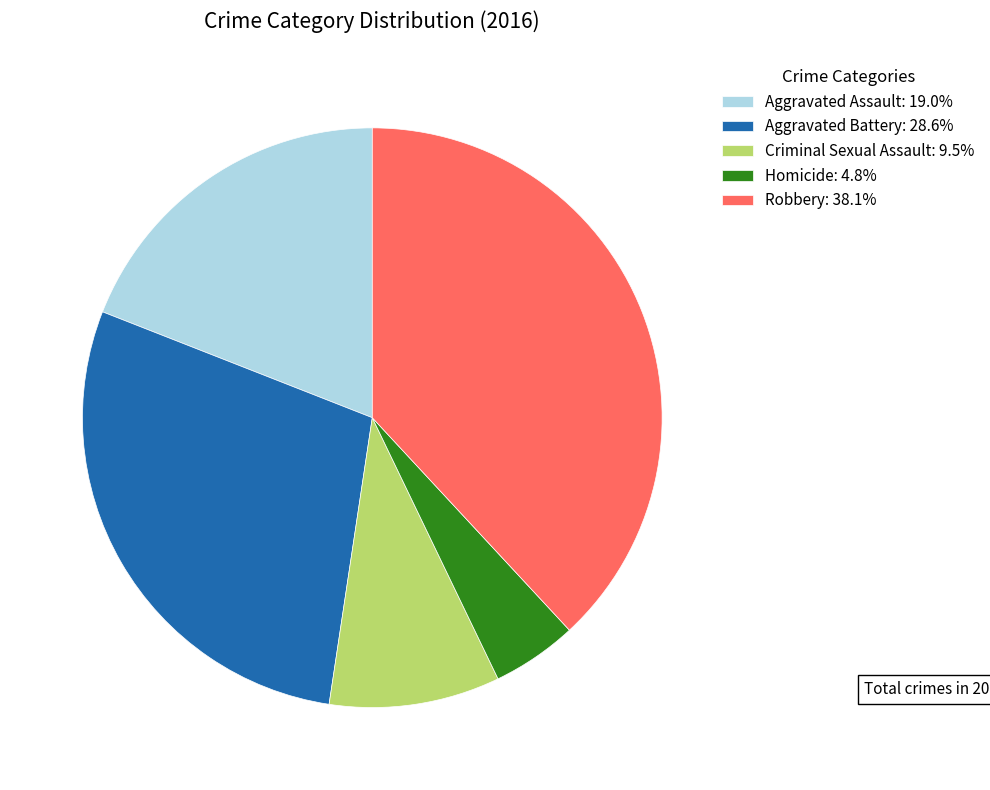

Combined, do Robbery: 38.1% and Aggravated Battery: 28.6% account for over 50%?

Yes